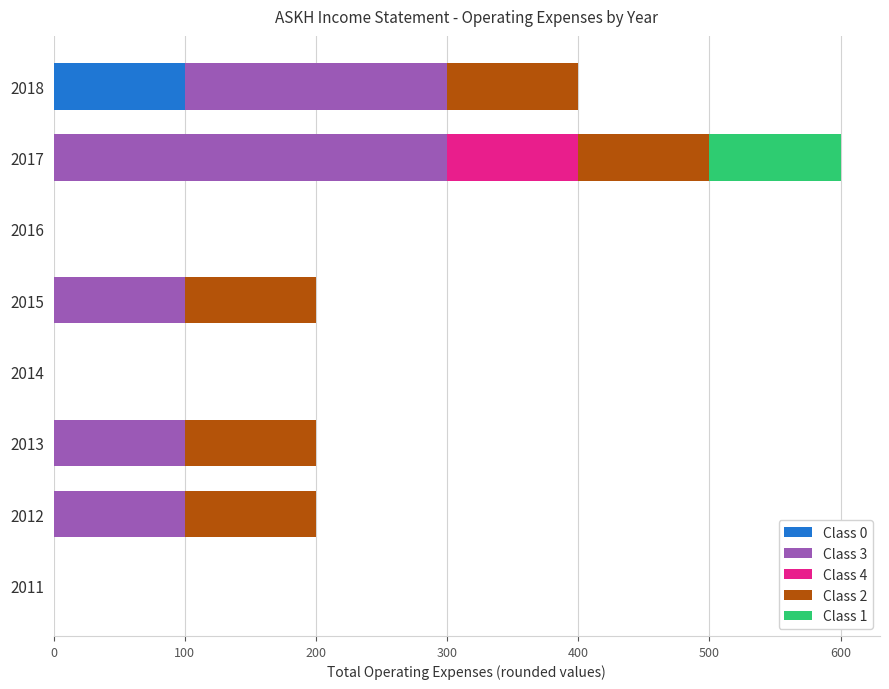

At which category is the sum across all series the highest?

2017